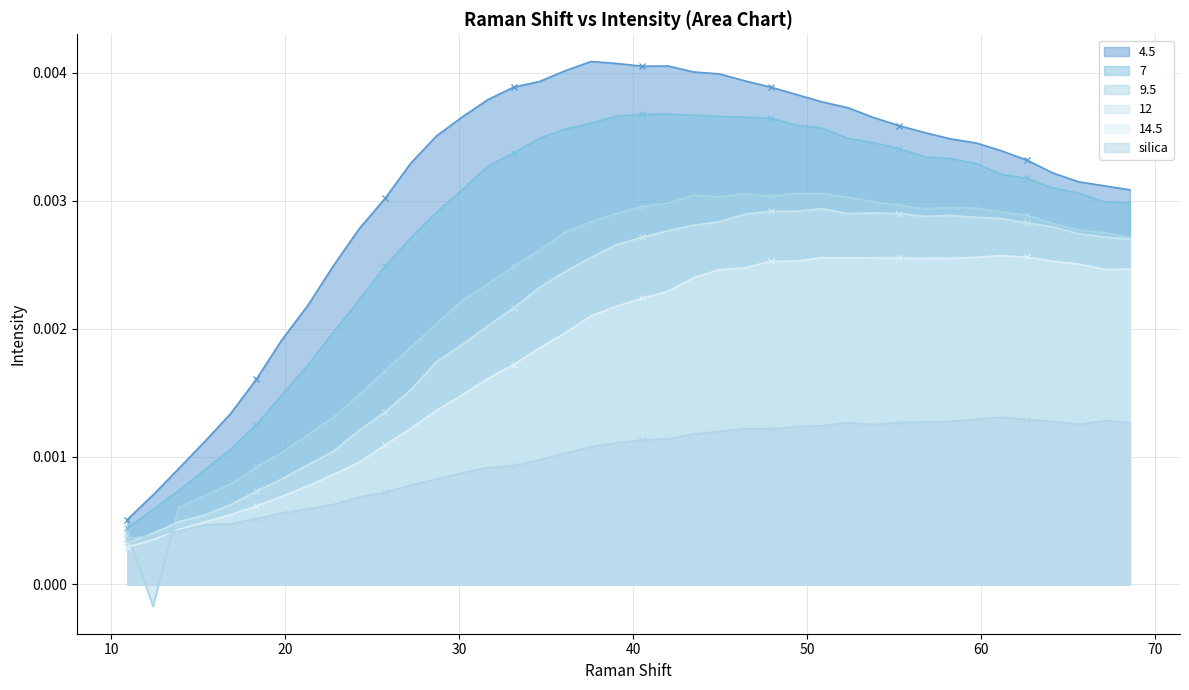

How many lines are shown in the chart?

6